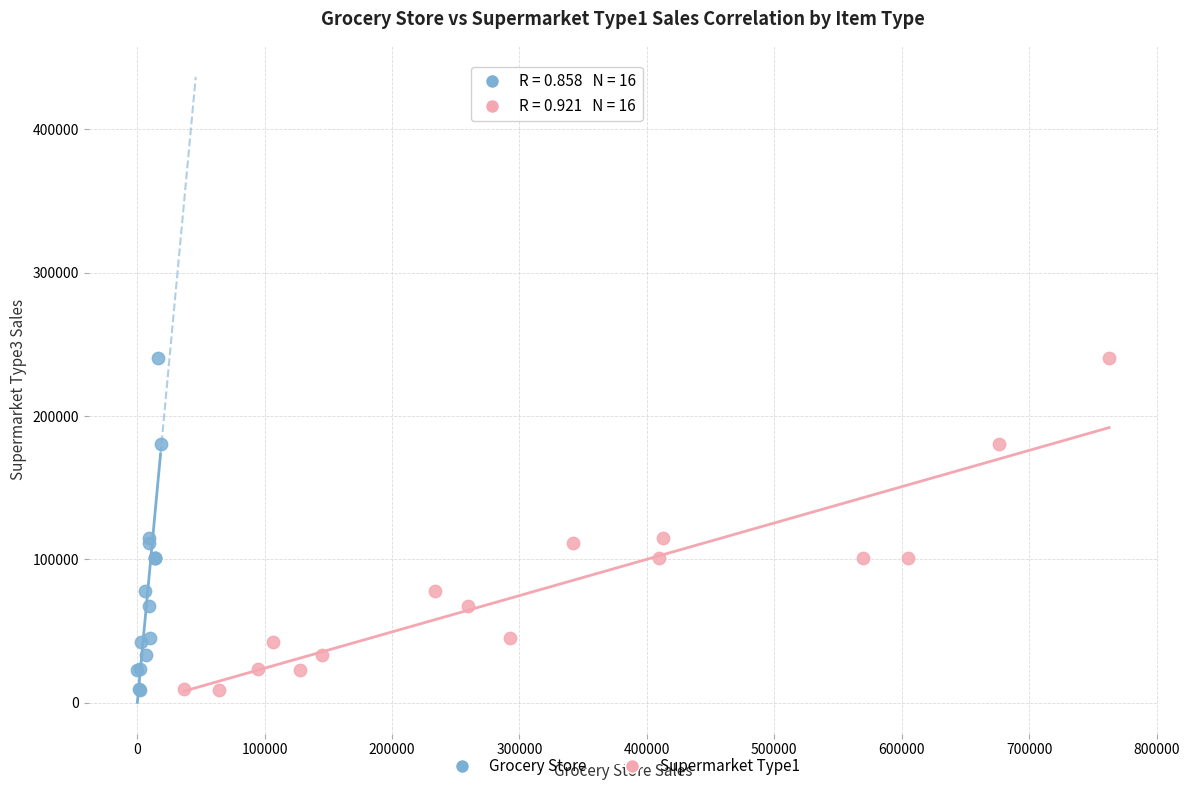

What are all the series names shown in the legend?

Grocery Store, Supermarket Type1